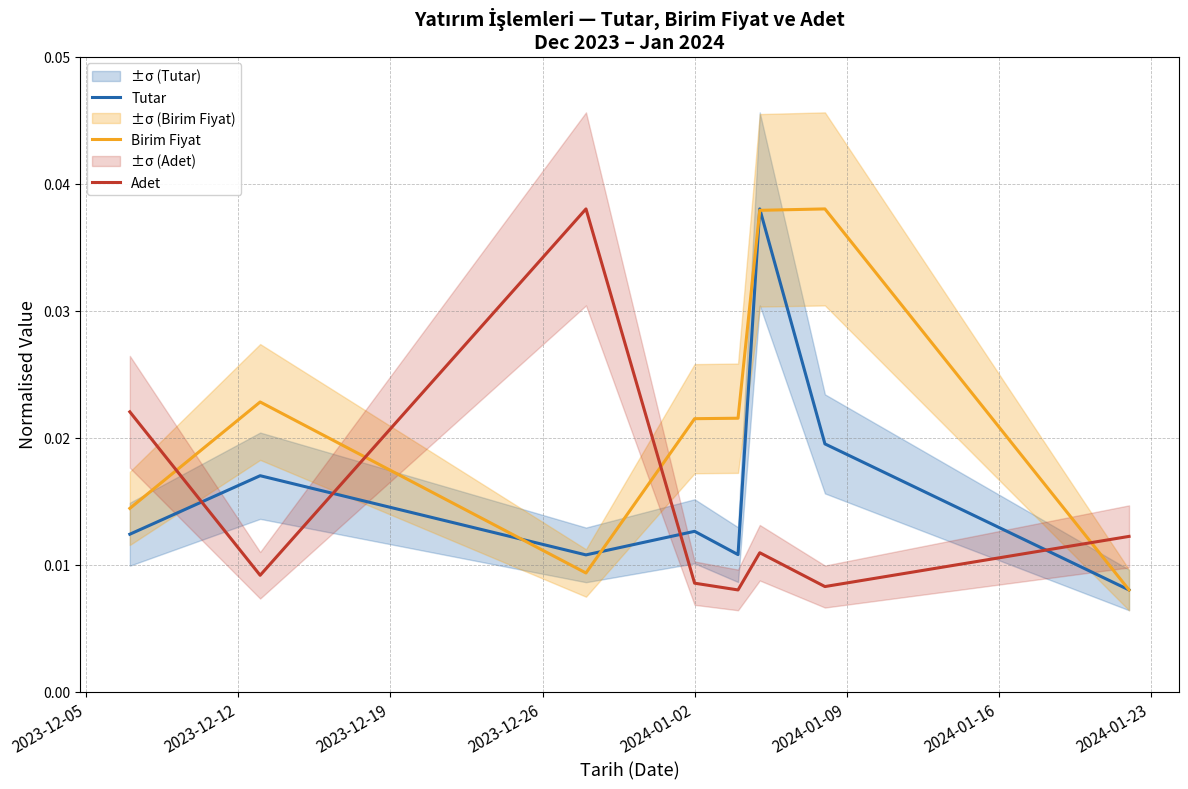

List the series in order of their overall mean, highest first.

Birim Fiyat, Tutar, Adet